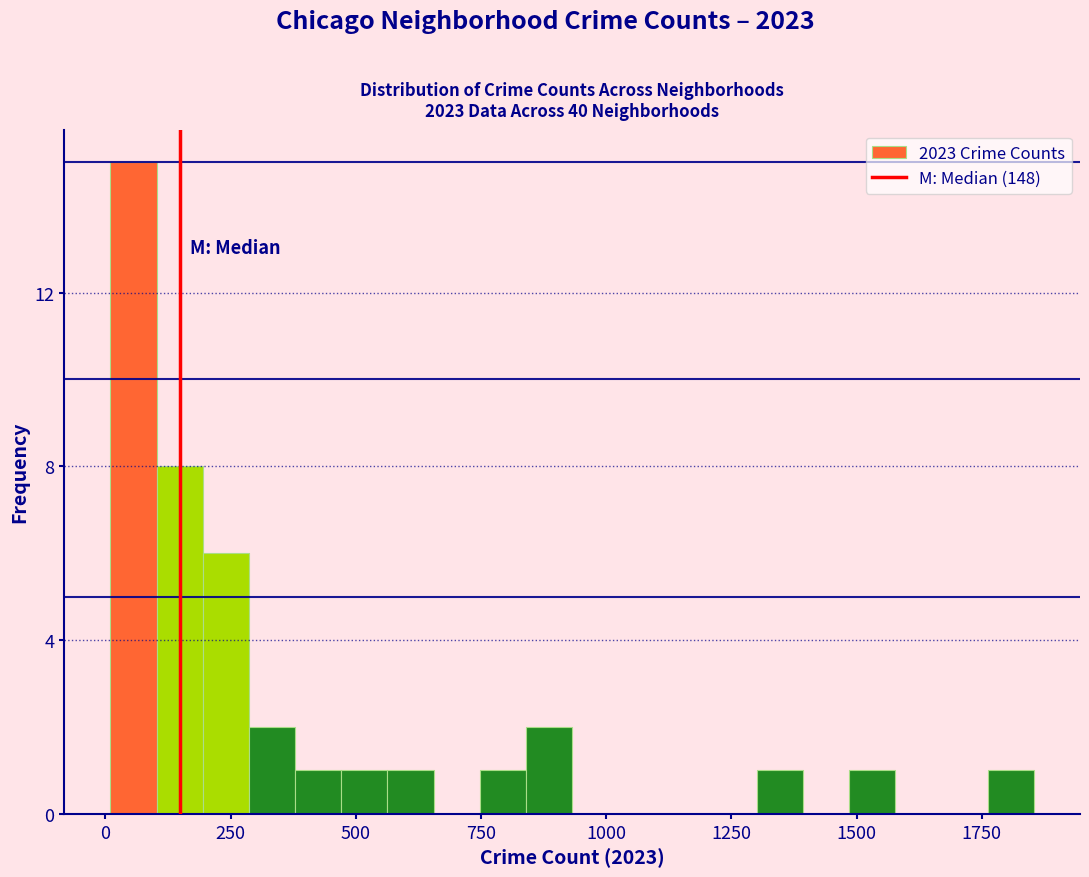

Read against the x-axis, roughly where is the centre of the tallest bar?

50